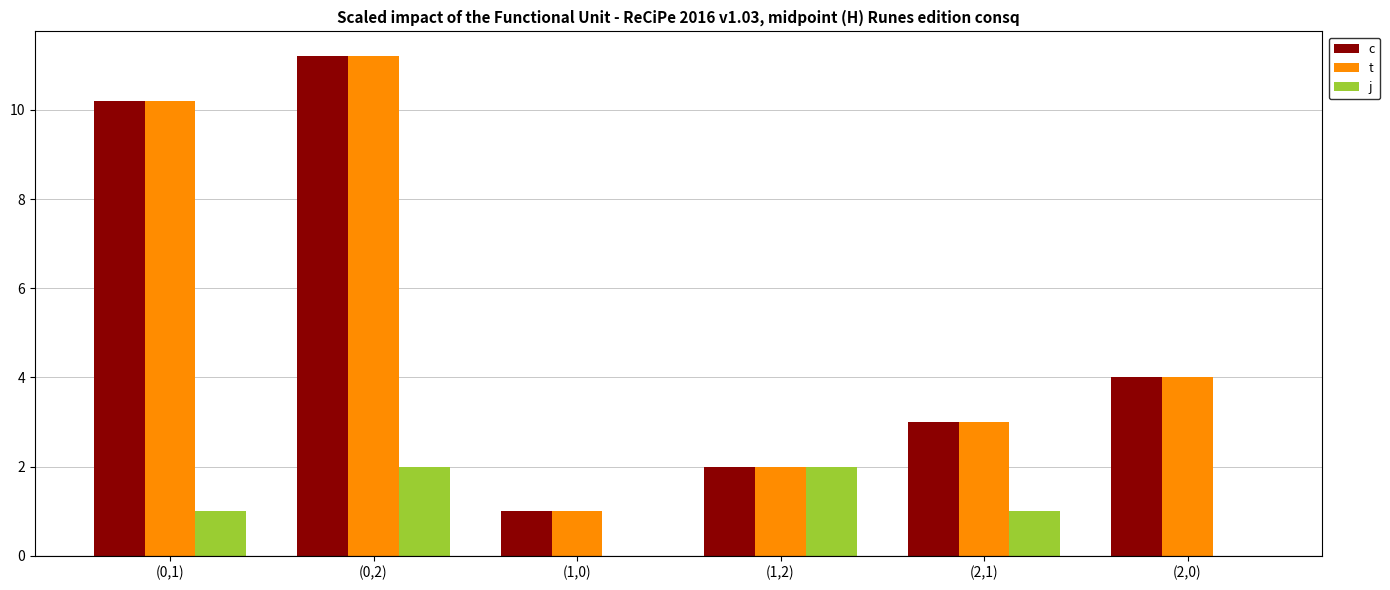

Which category has the highest value across all series?

(0,2)